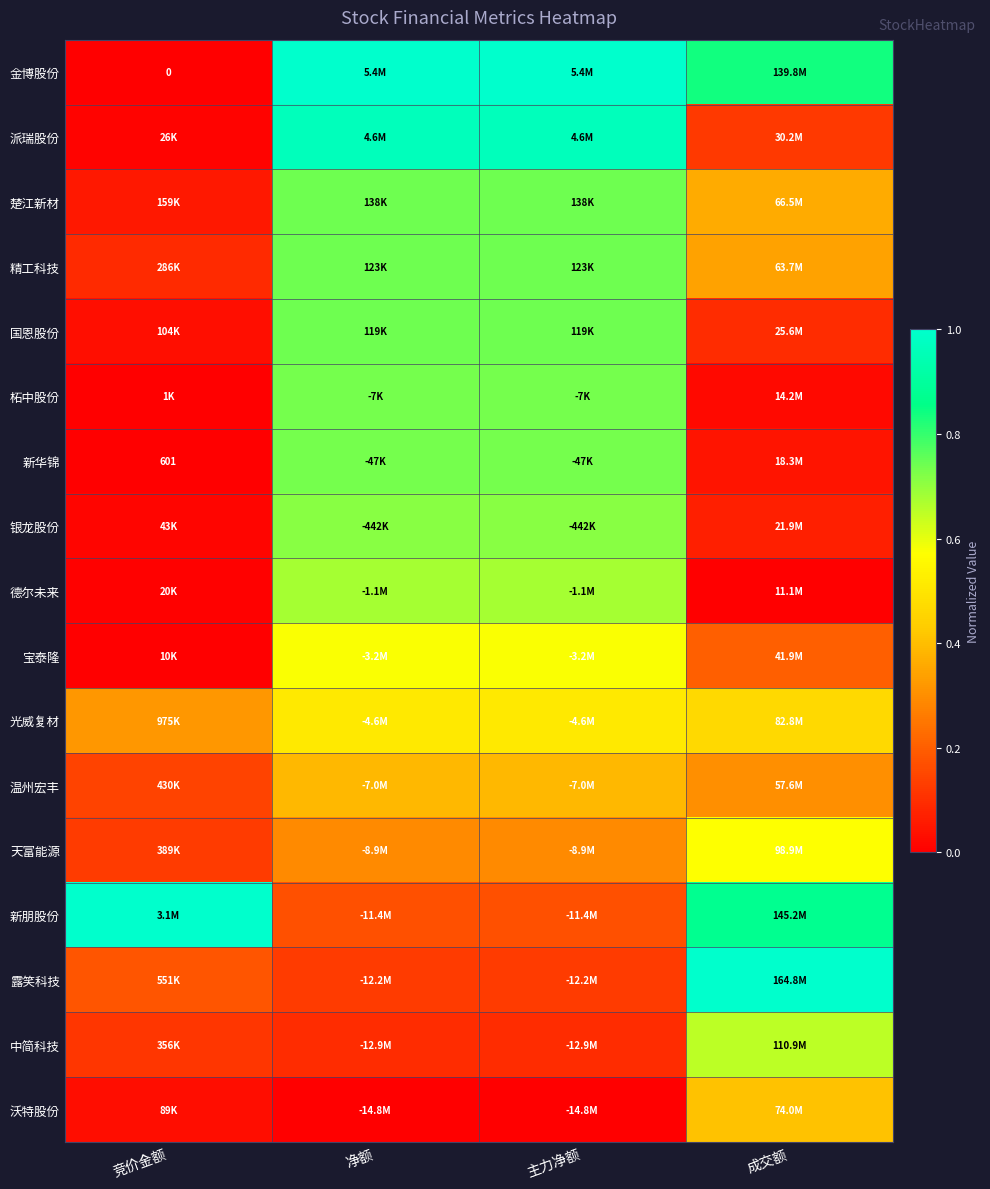

At which label does 派瑞股份 reach its peak?

净额